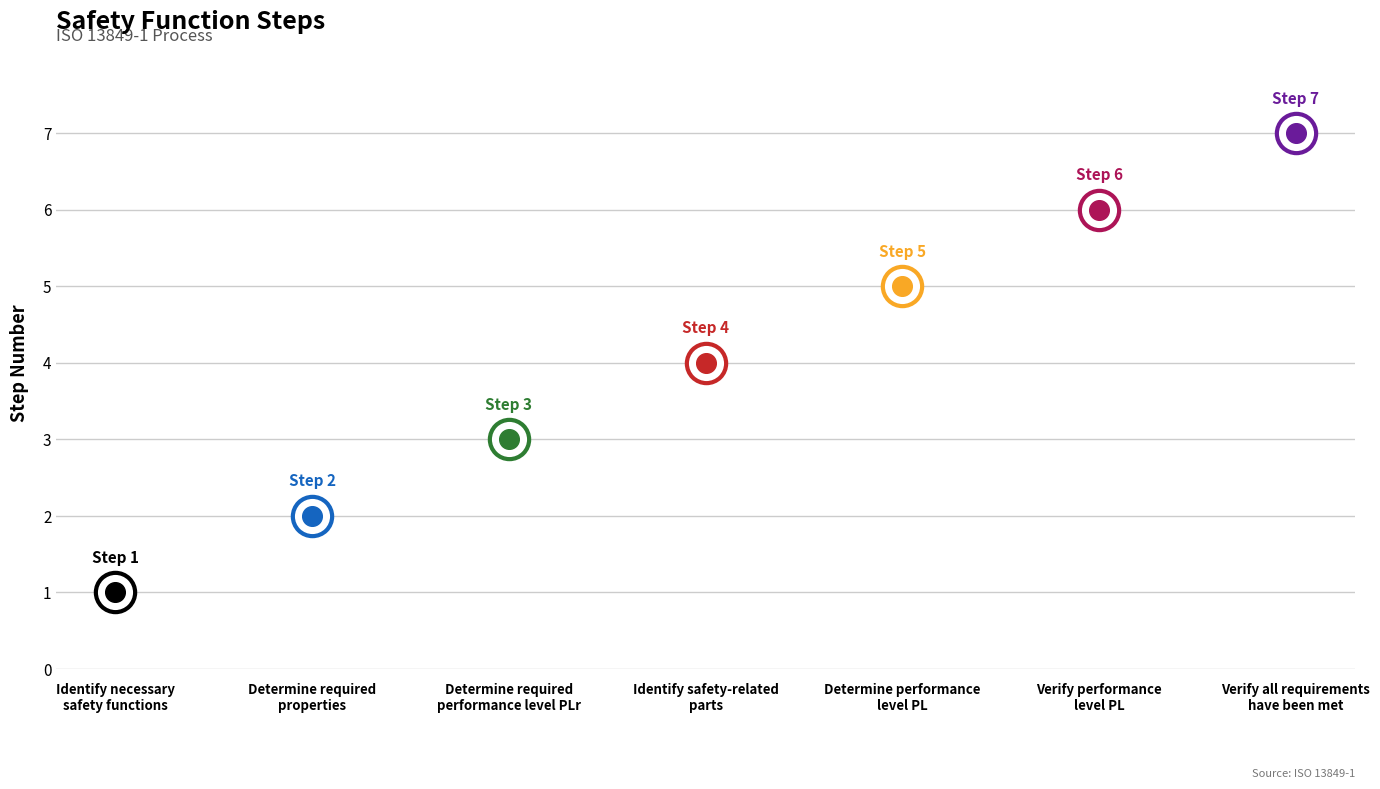

Between Determine performance
level PL and Determine required
properties, which is larger?

Determine performance
level PL